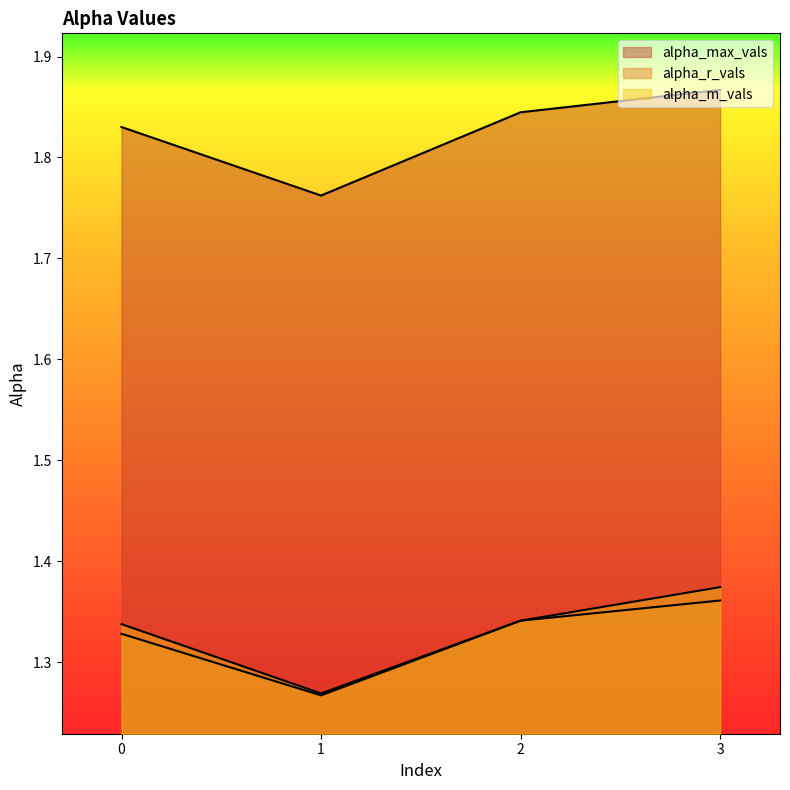

Is the value of alpha_r_vals at 1 greater than the value of alpha_max_vals at 2?

No